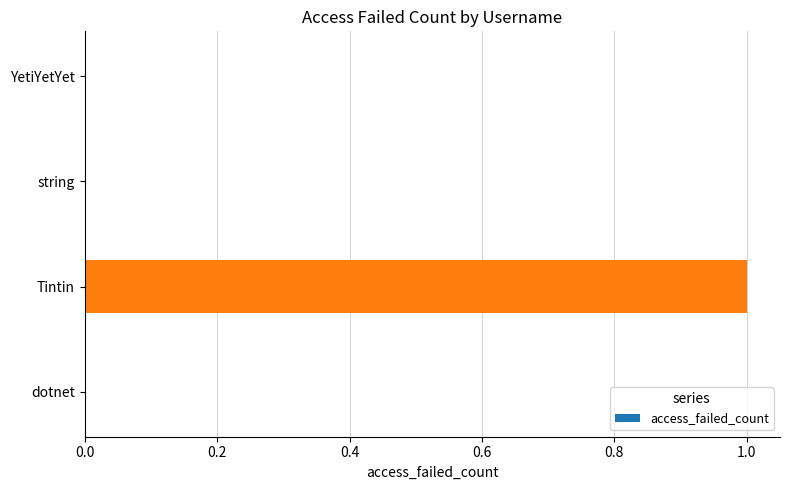

Between YetiYetYet and Tintin, which is larger?

Tintin